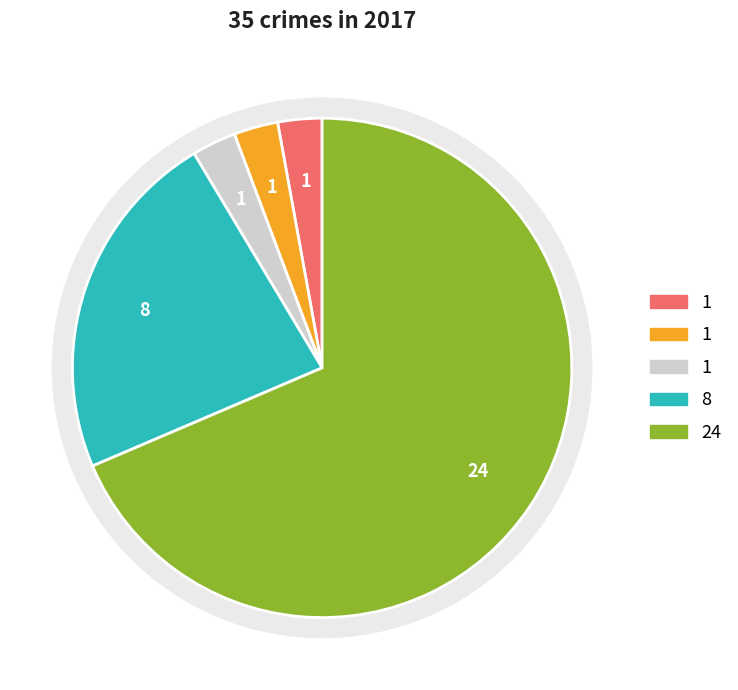

True or false: Theft accounts for 55% of the total.

False